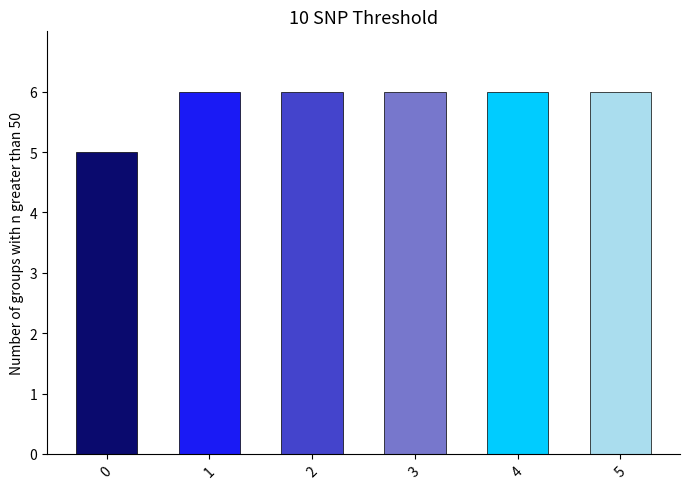

What is the smallest value displayed?

5